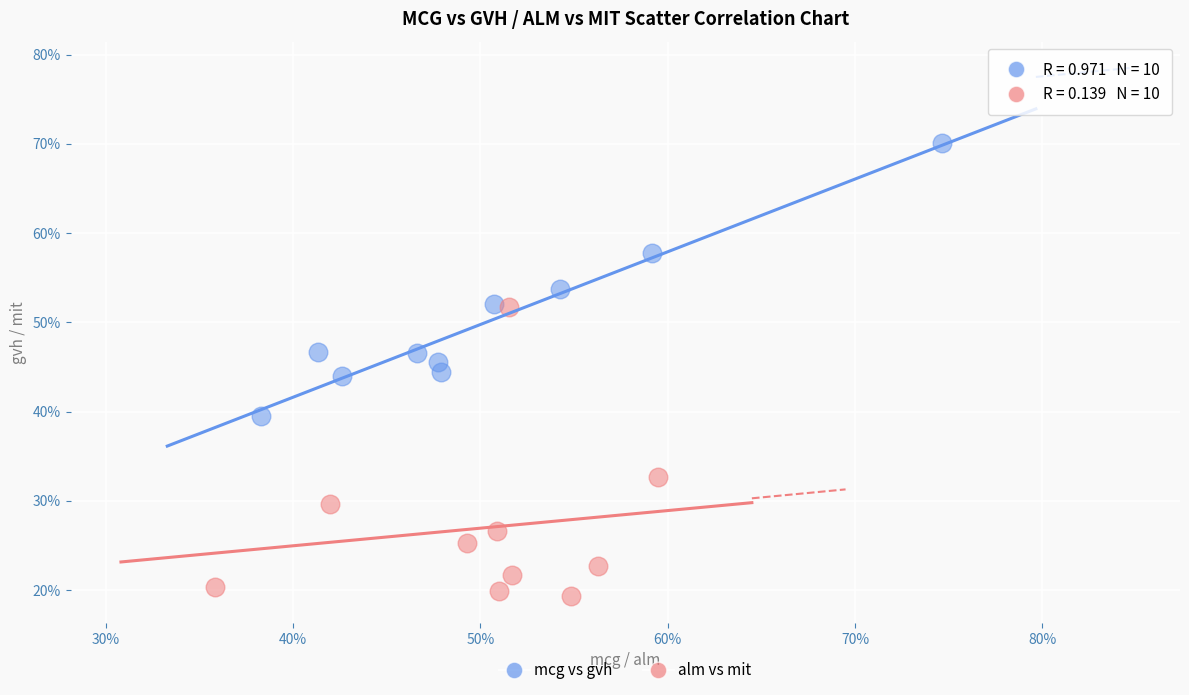

Which series reaches the minimum Y coordinate?

alm vs mit